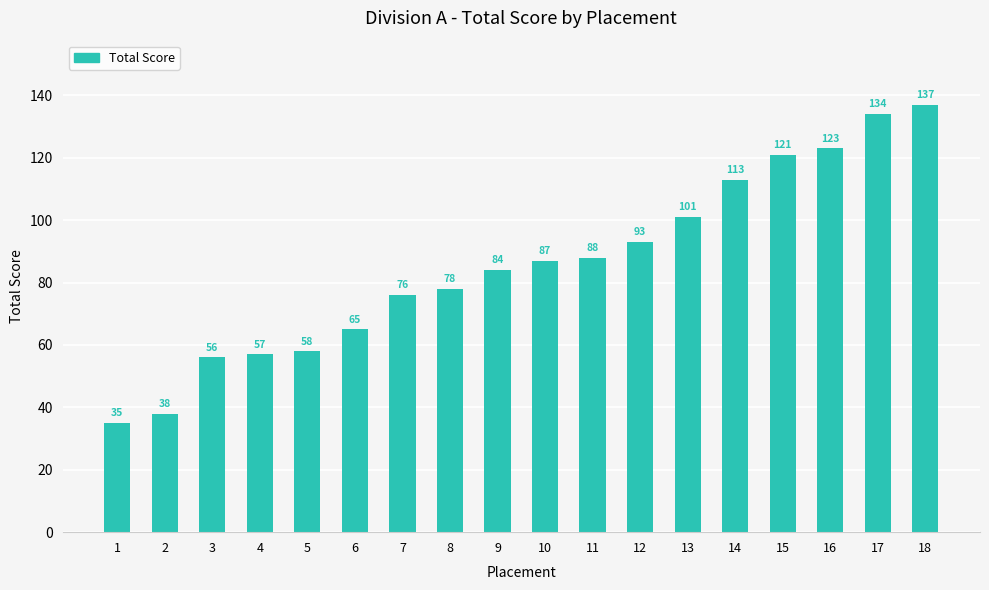

How many bars are there in total?

18